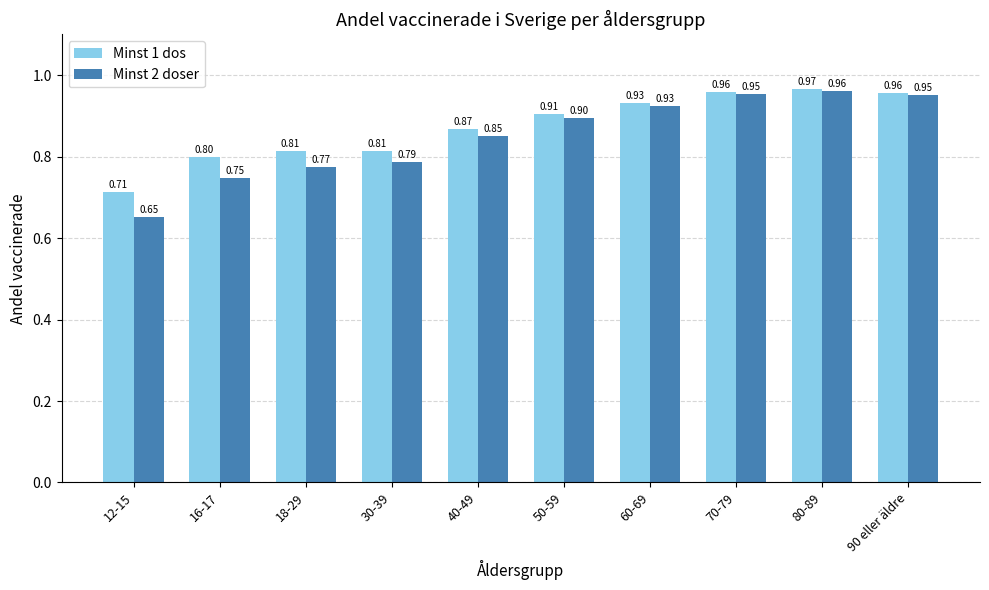

At how many categories does at least one series exceed 0?

10